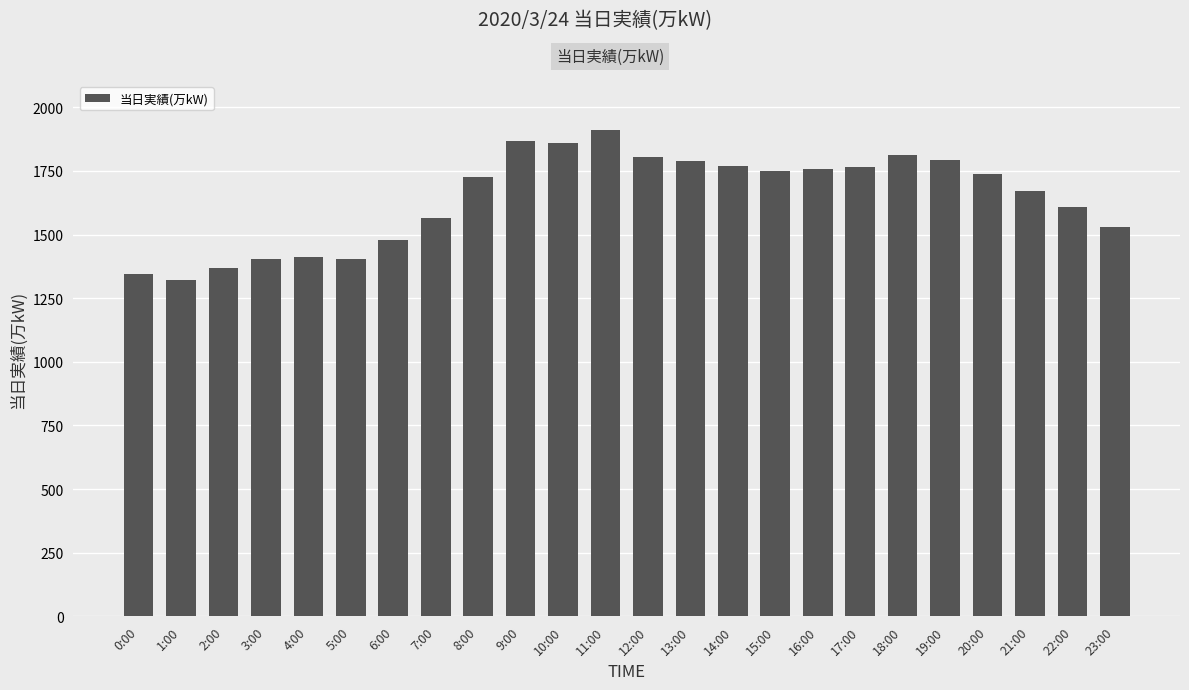

What is the difference between the second highest and second lowest values?

522